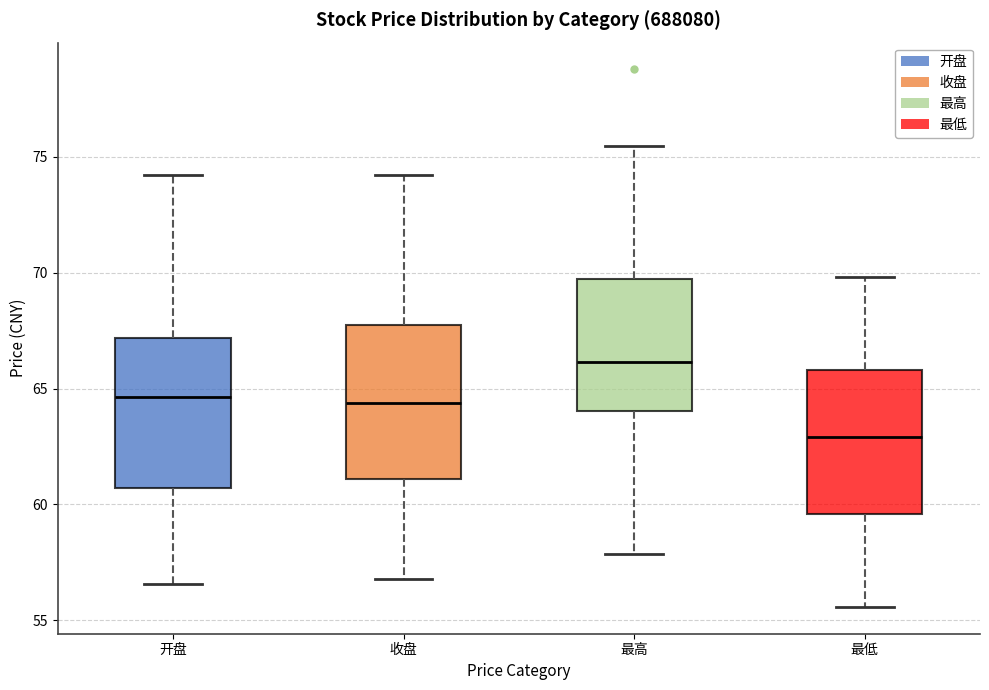

Where does the median line of the box for 最低 sit on the y-axis? The values are not printed on the chart, so give them approximately, as read against the axis.

63.0